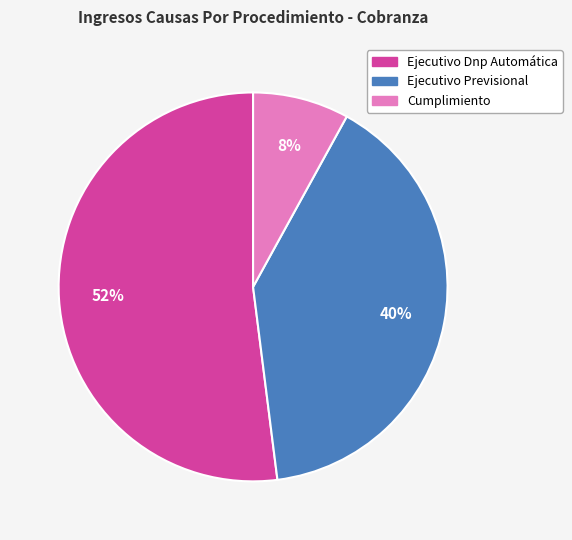

True or false: Cumplimiento accounts for 17% of the total.

False